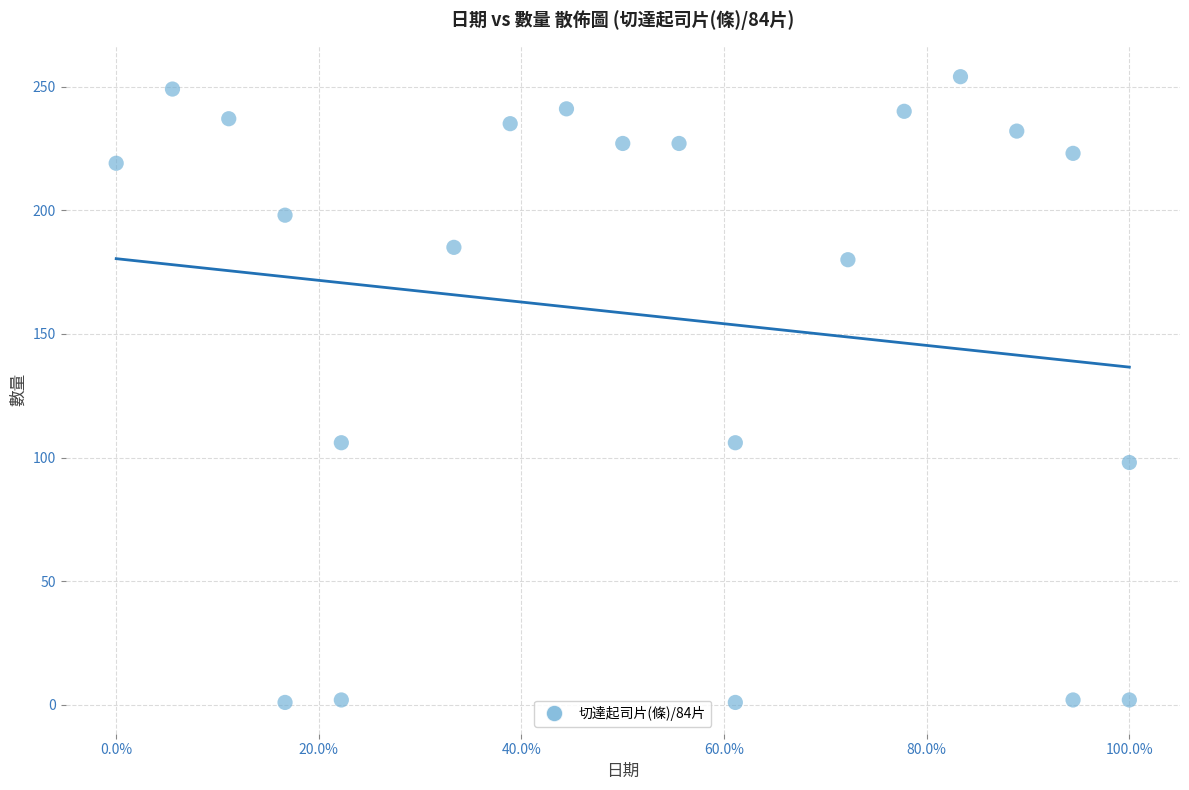

What is the range of Y values (max minus min)?

253